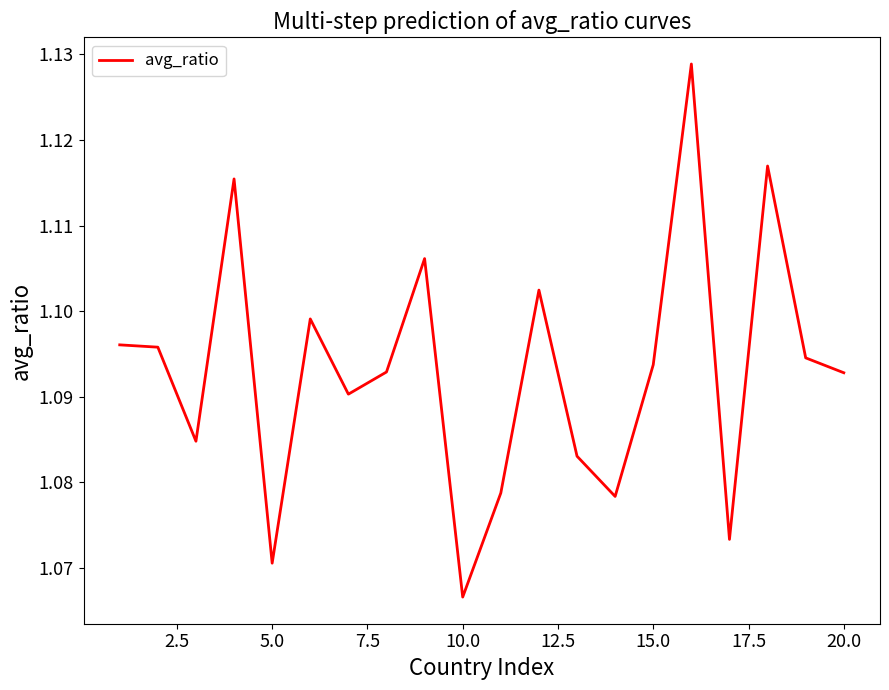

How many lines are shown in the chart?

1